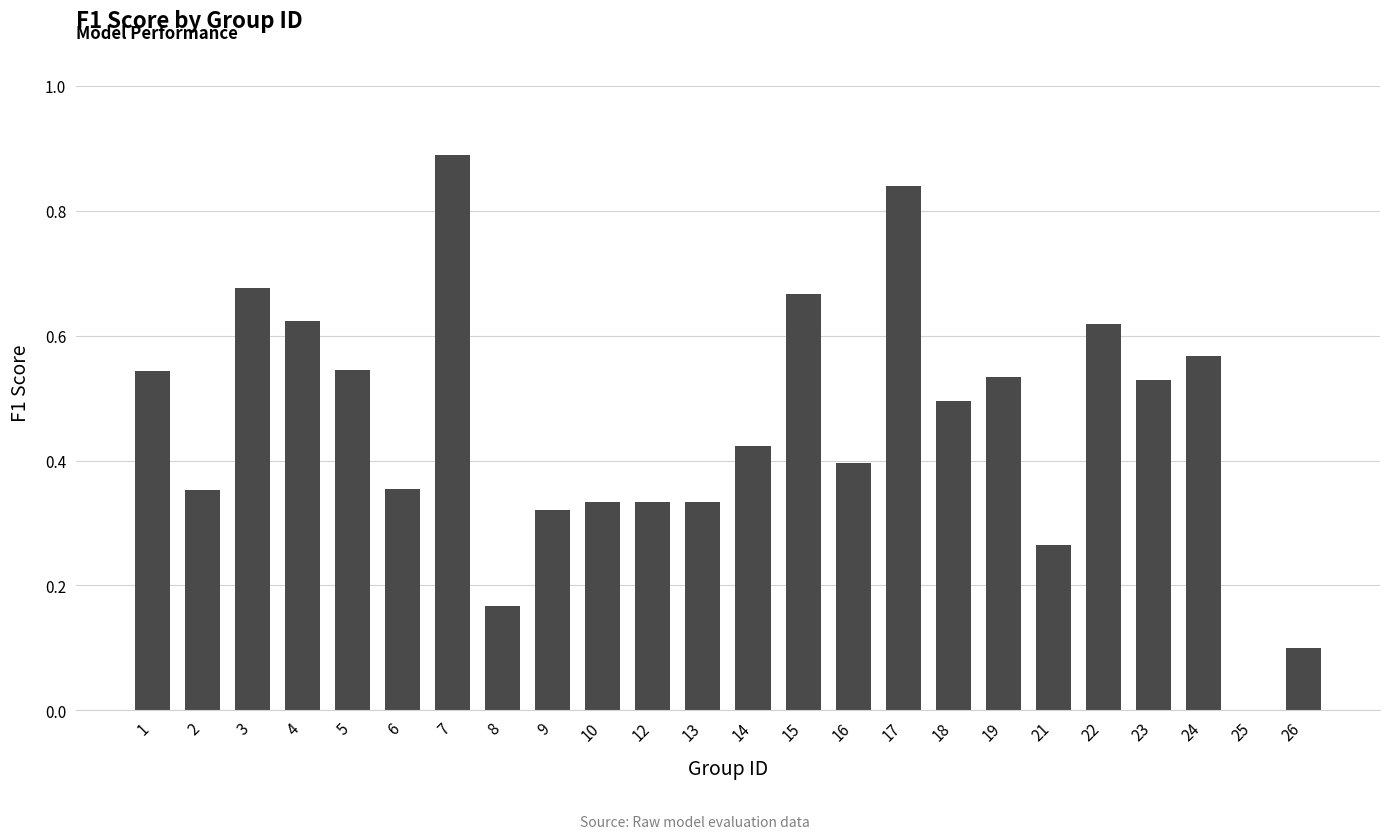

At which category does the chart reach its peak across all series?

7